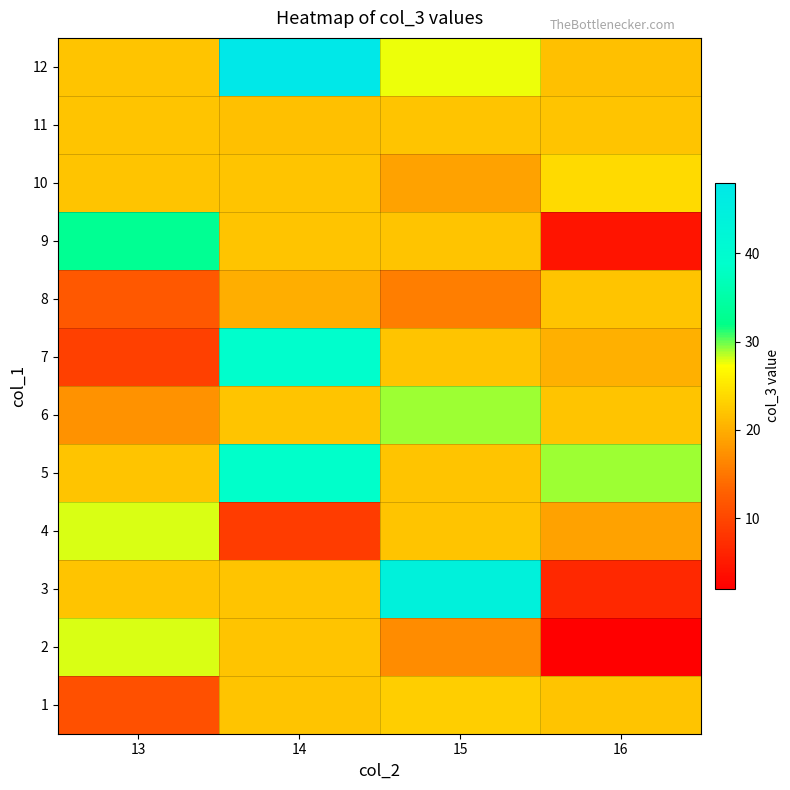

Reading left to right, transcribe all the data shown in this chart.

1: 13=11.0	14=22.0	15=23.0	16=22.0
2: 13=28.0	14=22.0	15=17.0	16=2.0
3: 13=22.0	14=22.0	15=44.0	16=6.5
4: 13=28.0	14=9.0	15=22.0	16=19.0
5: 13=22.0	14=38.5	15=22.0	16=29.0
6: 13=17.5	14=22.0	15=29.0	16=22.0
7: 13=9.3	14=39.0	15=22.0	16=20.2
8: 13=12.0	14=20.0	15=15.7	16=22.0
9: 13=33.0	14=22.0	15=22.0	16=4.5
10: 13=22.0	14=22.0	15=19.0	16=24.0
11: 13=22.0	14=21.7	15=22.0	16=22.0
12: 13=22.0	14=48.0	15=27.7	16=21.7